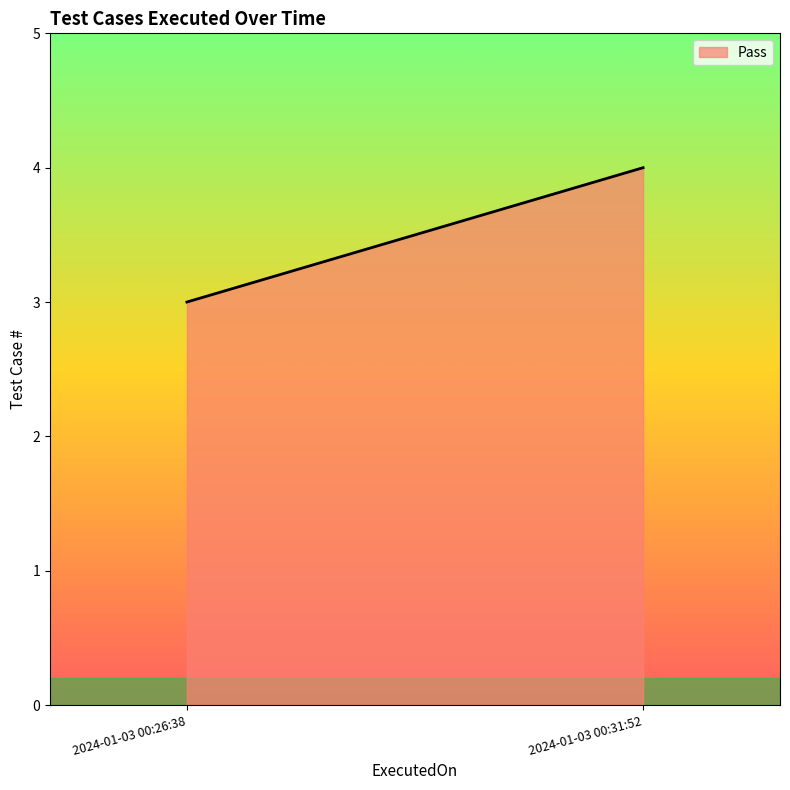

What is the difference between the values at 2024-01-03 00:31:52 and 2024-01-03 00:26:38?

1